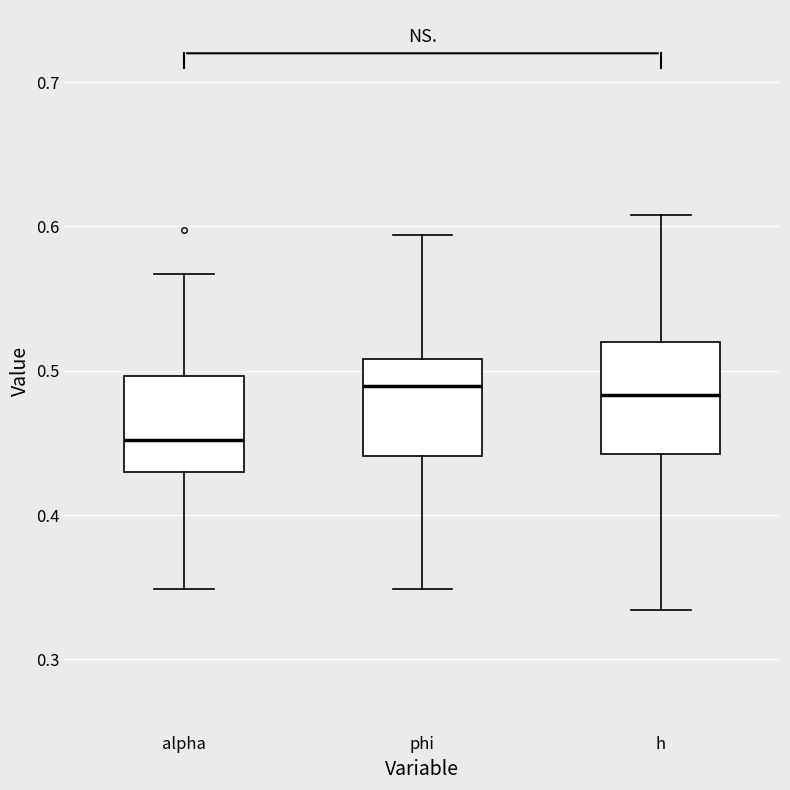

Reading left to right, transcribe this box plot: for each box, give where its median line is, the range the box spans, and where its two whiskers end, as read against the y-axis. The values are not printed on the chart, so give them approximately, as read against the axis.

alpha: median 0.45, box 0.43 to 0.50, whiskers 0.35 to 0.57
phi: median 0.49, box 0.44 to 0.51, whiskers 0.35 to 0.59
h: median 0.48, box 0.44 to 0.52, whiskers 0.33 to 0.61